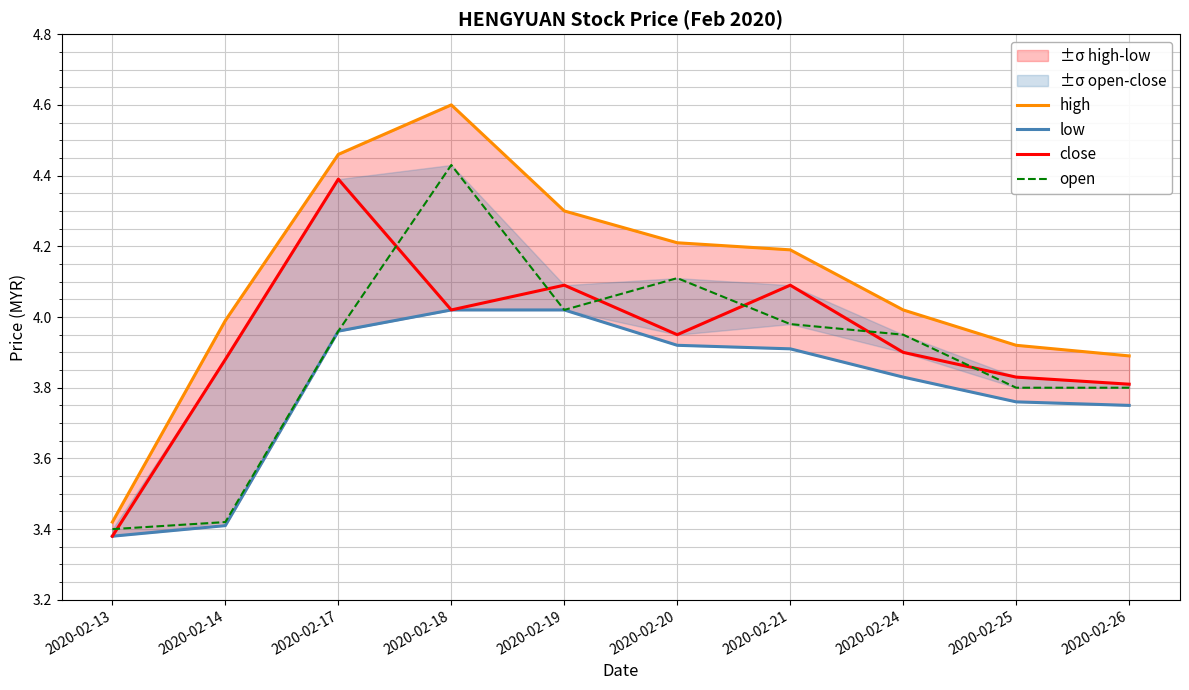

In open, how many points are lower than both neighbors (excluding endpoints)?

1